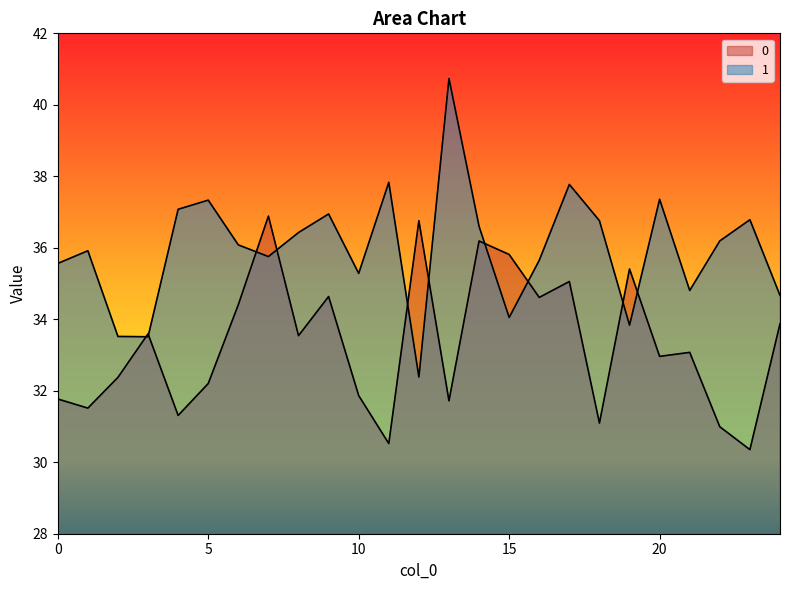

Which series has the largest range (max minus min)?

1